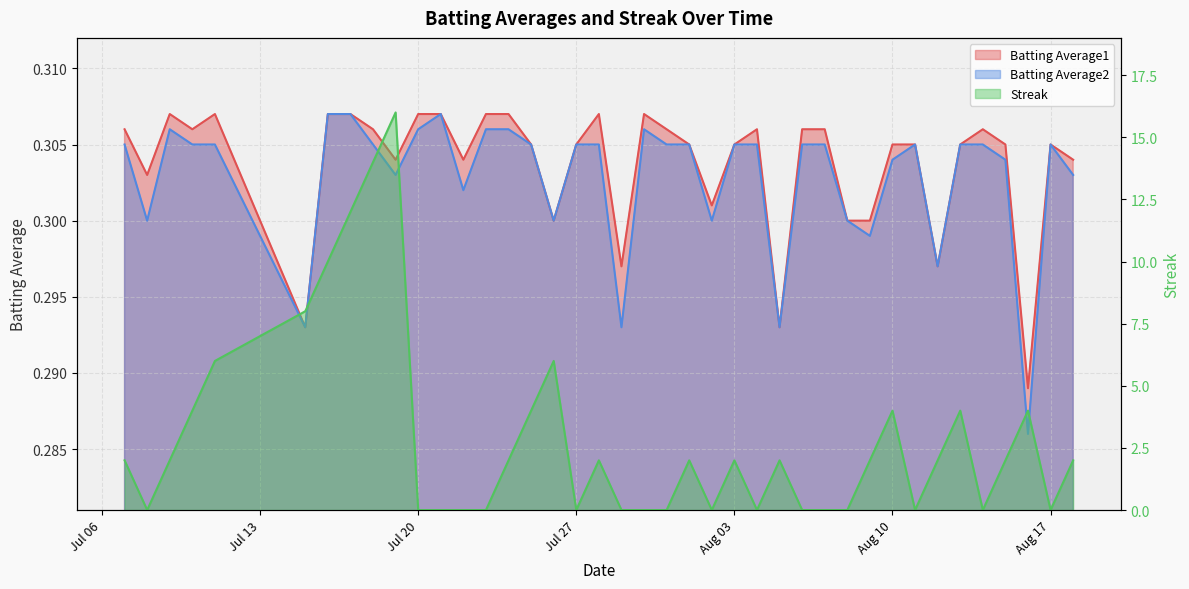

The Streak series shows 2.0 at 2010-08-01. True or false?

True